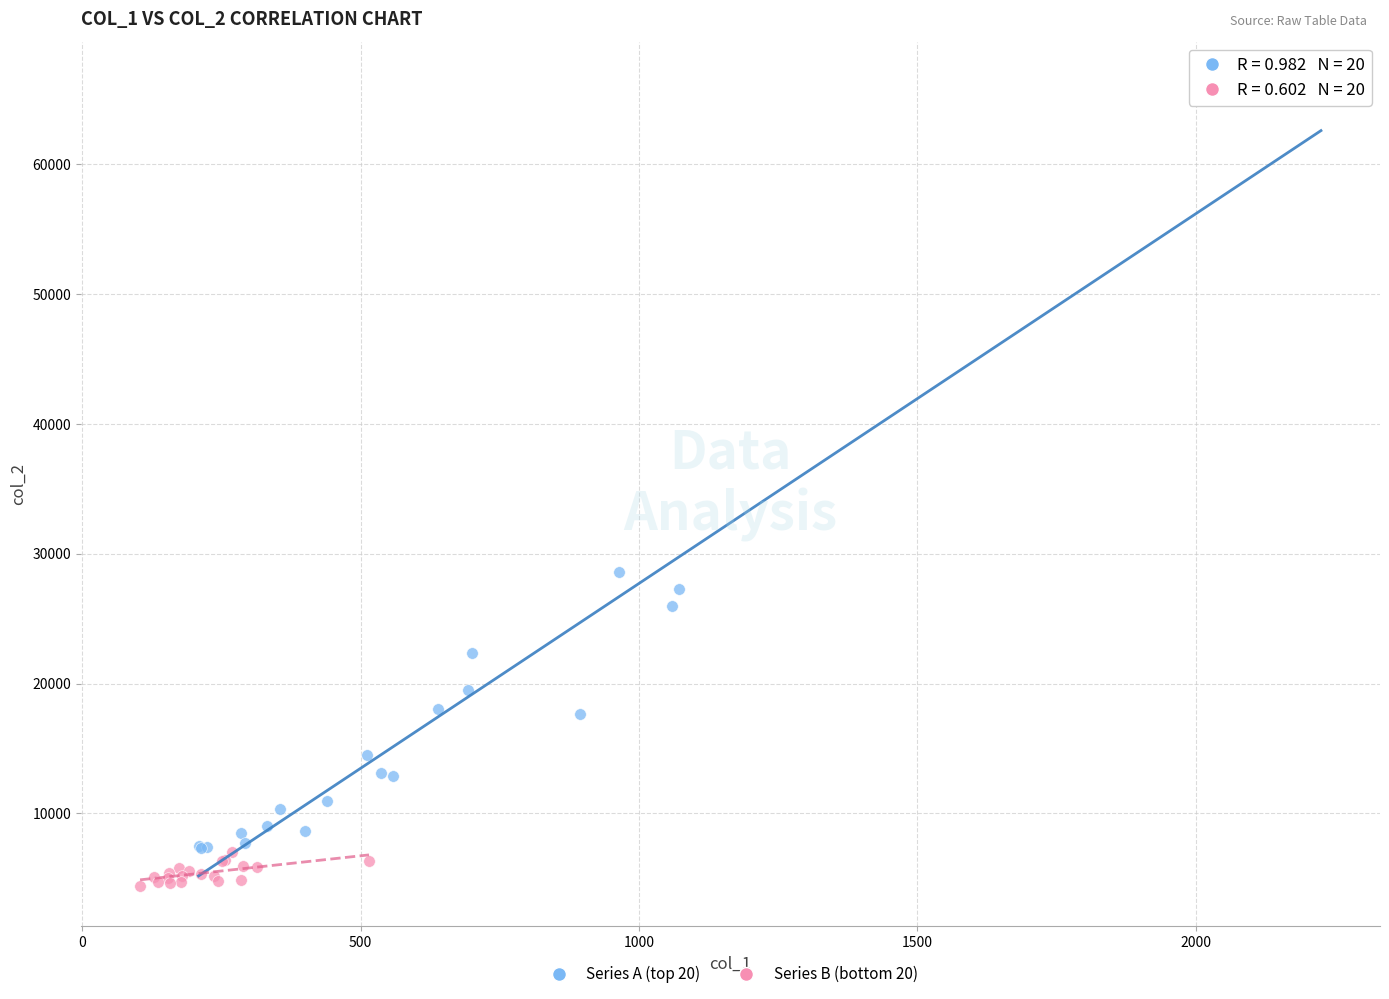

Which series reaches the maximum Y coordinate?

Series A (top 20)